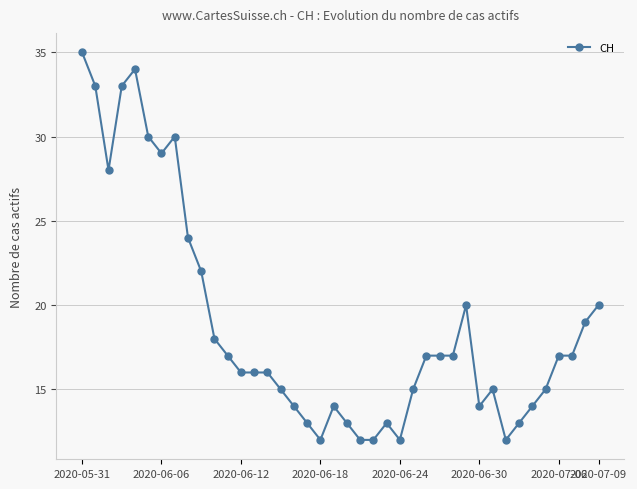

What is the maximum value shown in the chart?

35